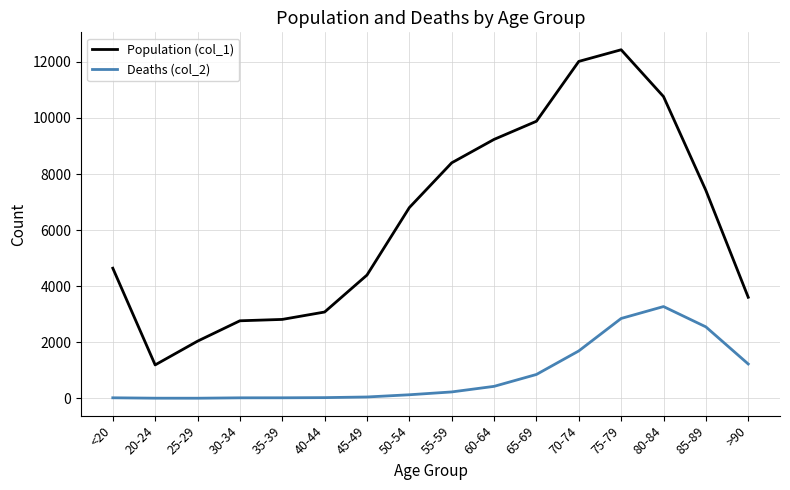

In Population (col_1), how many points are lower than both neighbors (excluding endpoints)?

1